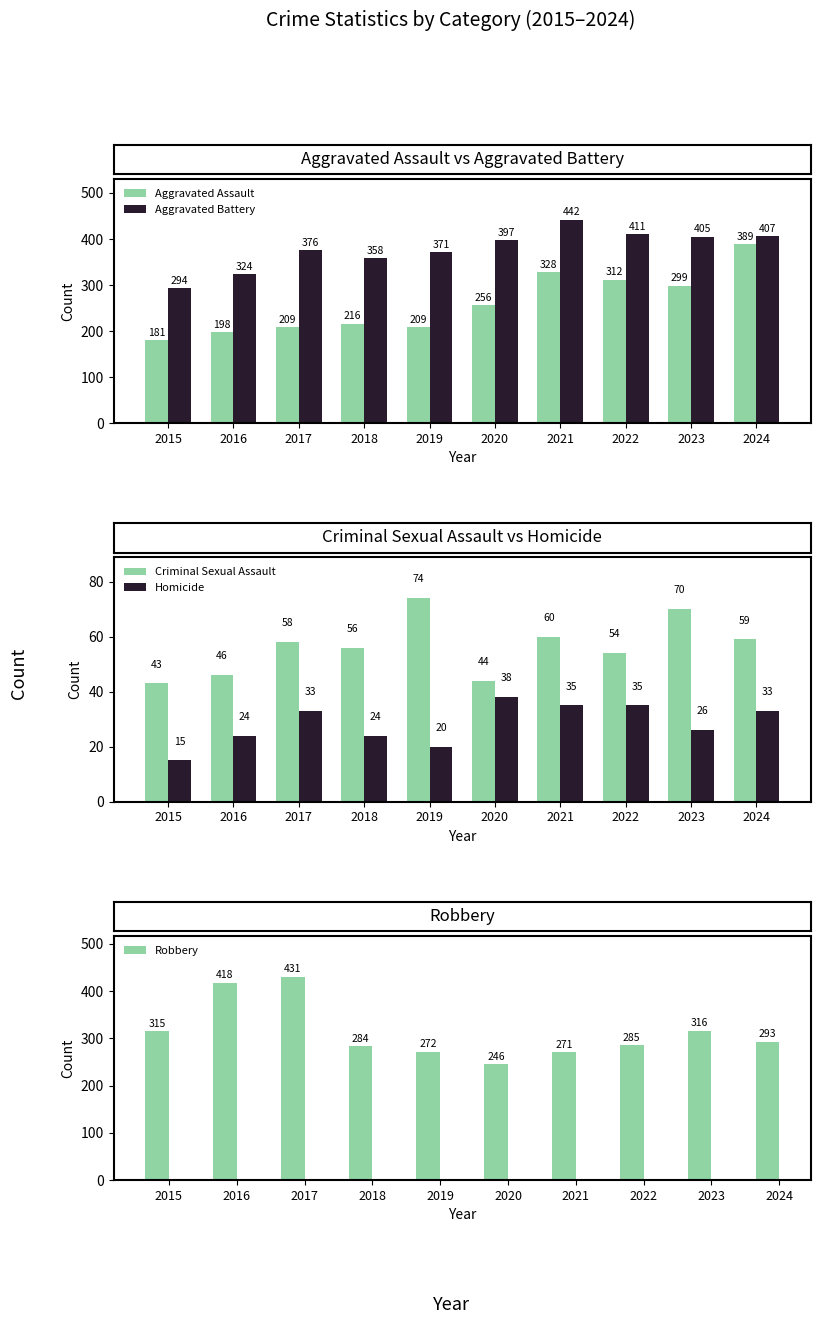

Reading left to right, what are all the values shown in this chart?

Aggravated Assault: 181	198	209	216	209	256	328	312	299	389
Aggravated Battery: 294	324	376	358	371	397	442	411	405	407
Criminal Sexual Assault: 43	46	58	56	74	44	60	54	70	59
Homicide: 15	24	33	24	20	38	35	35	26	33
Robbery: 315	418	431	284	272	246	271	285	316	293